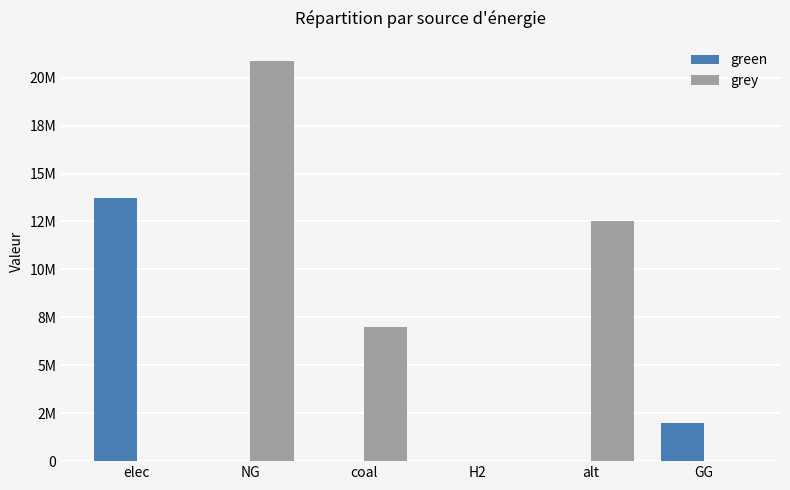

What is the maximum value for grey?

20881451.1